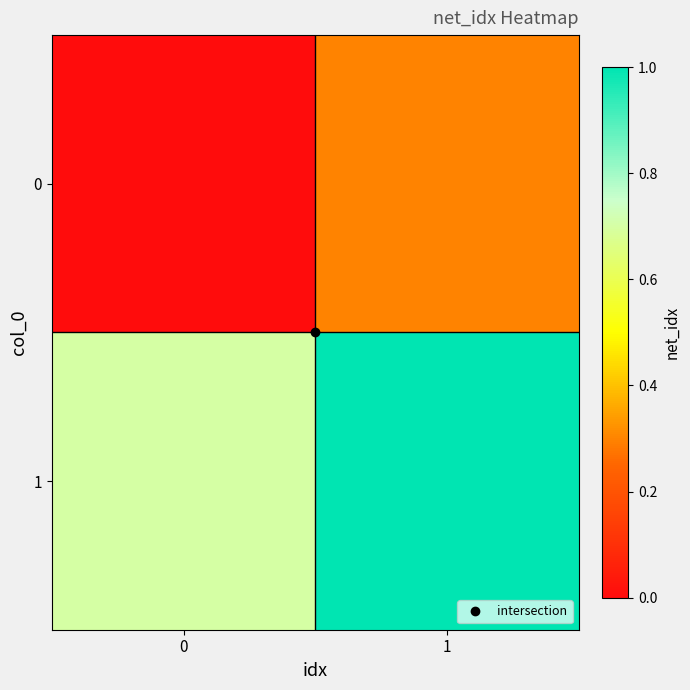

Which series has the widest spread of values?

1